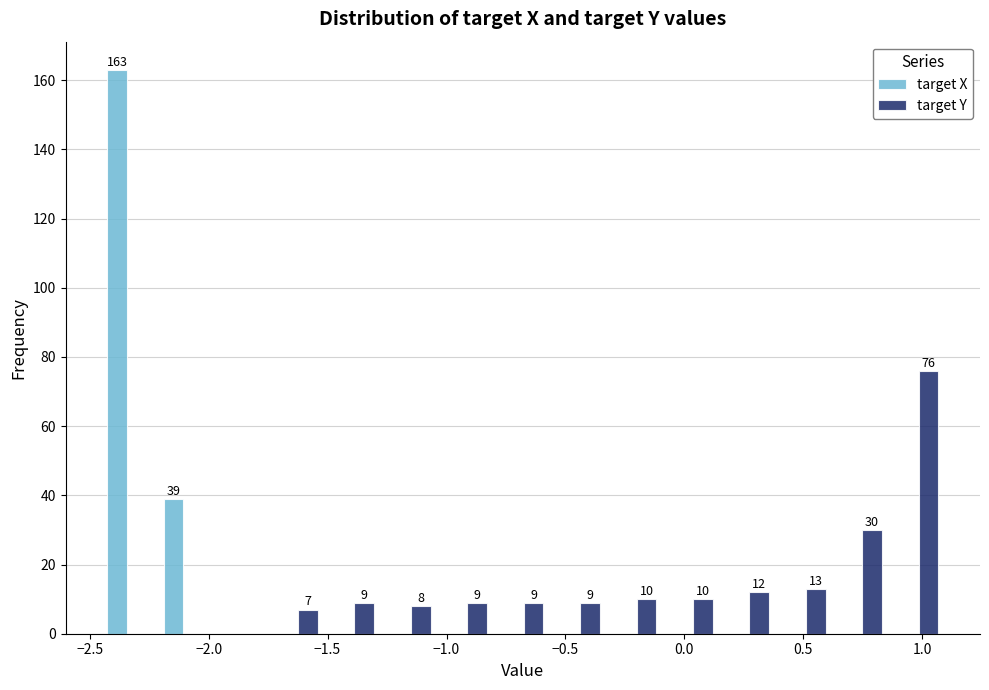

In the target Y series, which range on the x-axis has the tallest bar?

0.85 to 1.10